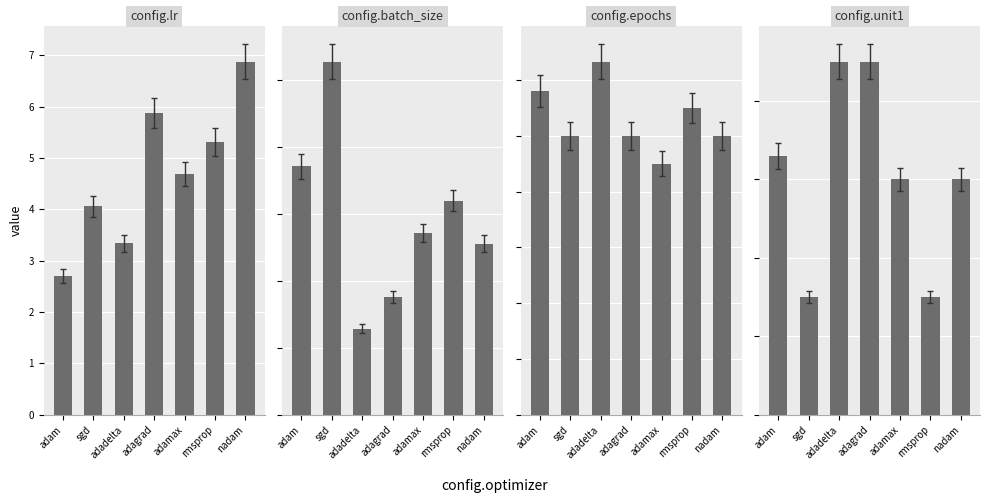

At adadelta, list the series in order from largest to smallest.

config.unit1, config.batch_size, config.epochs, config.lr